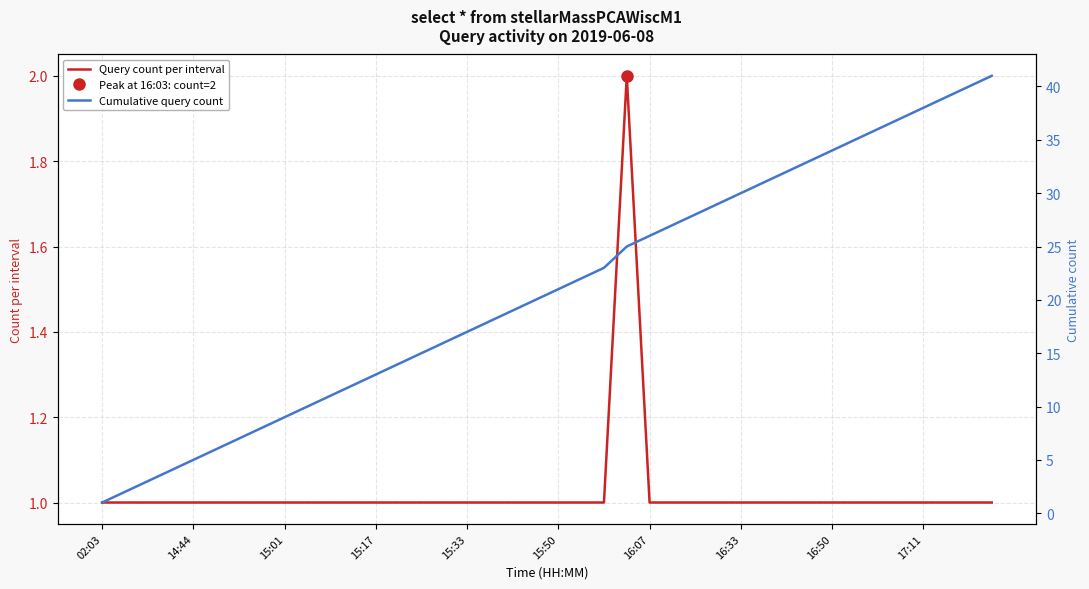

The value of Query count per interval at 02:03 is 1. True or false?

True